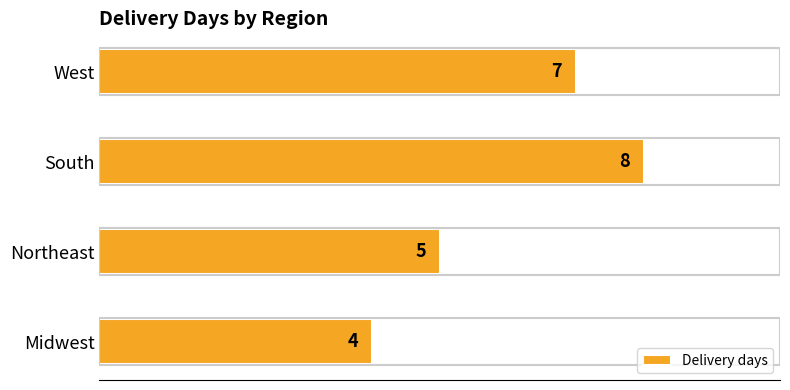

Which category has the highest value across all series?

South